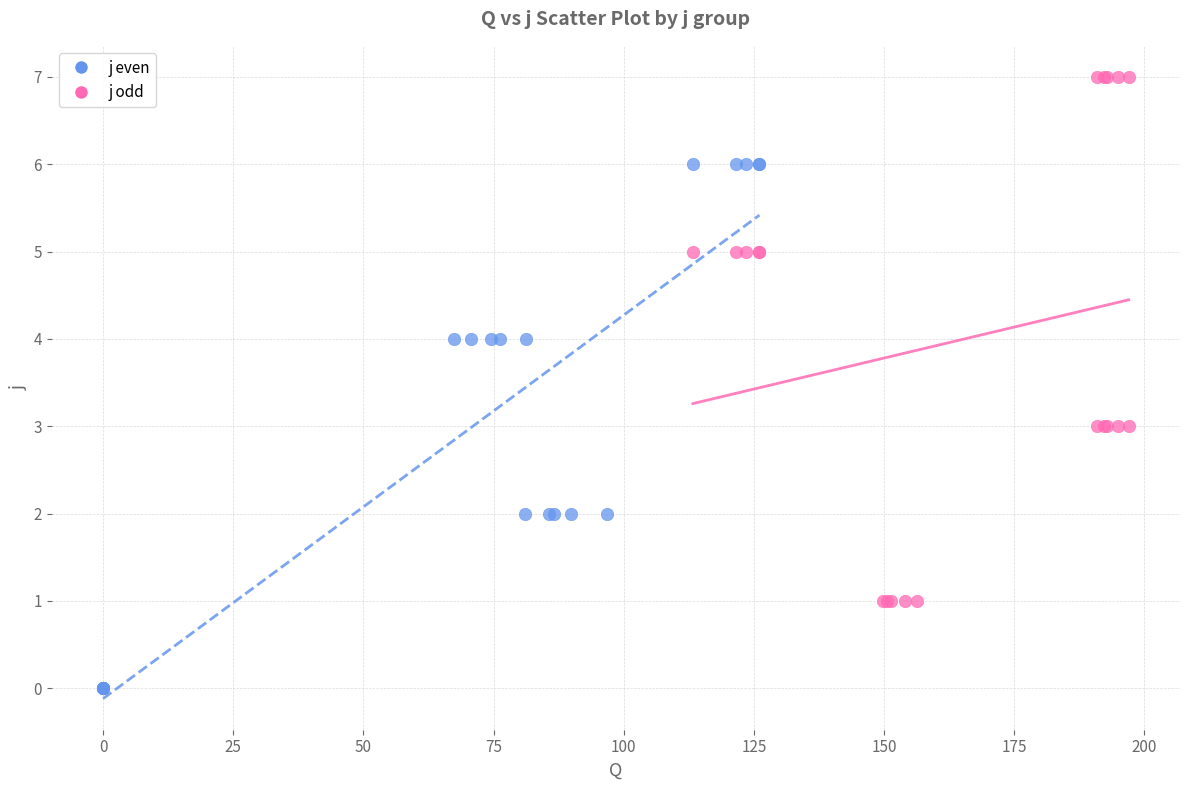

Which series reaches the maximum Y coordinate?

j odd